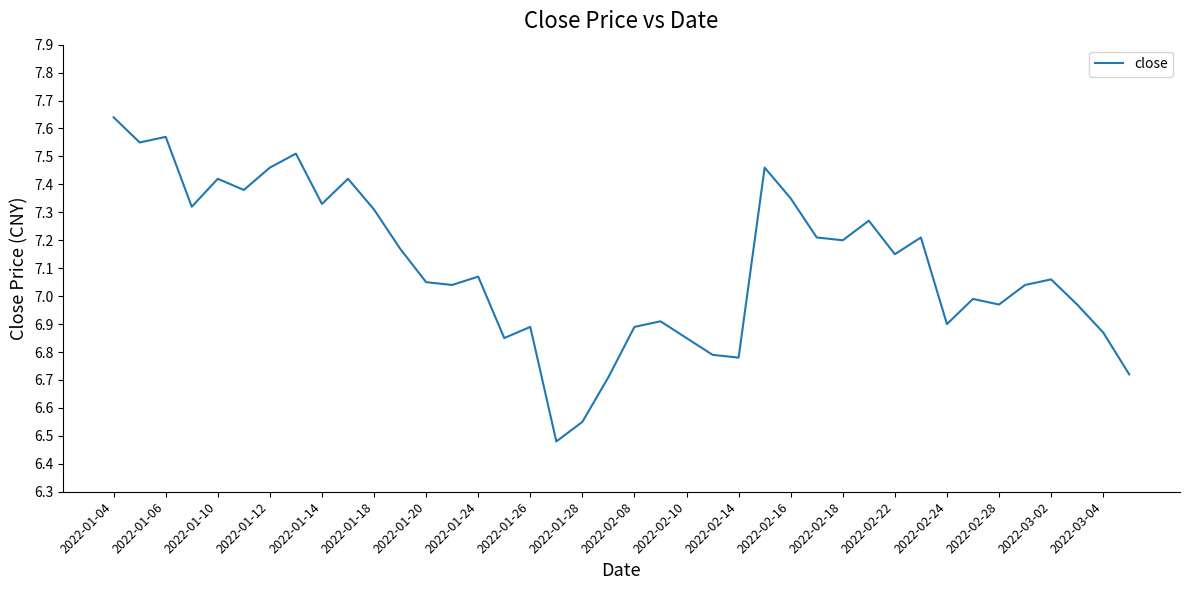

What is the difference between the second highest and second lowest values?

1.0